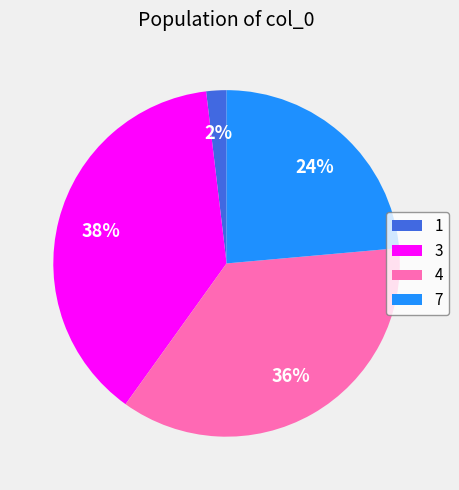

Between 7 and 1, which is larger?

7